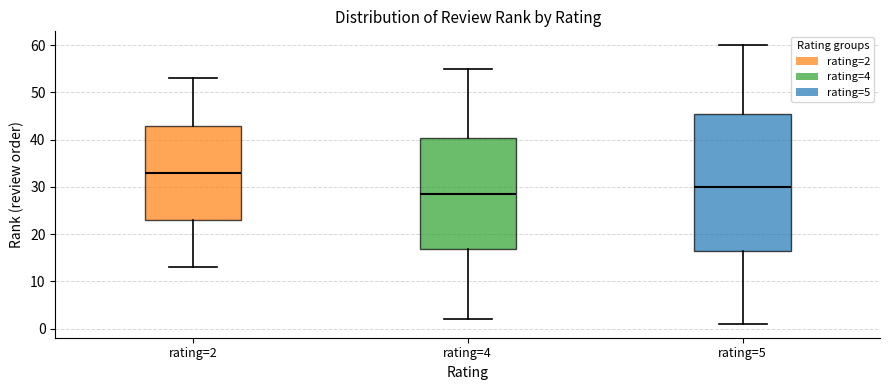

Reading left to right, read every box against the y-axis: the position of its median line, the range the box covers, and the ends of its whiskers. The values are not printed on the chart, so give them approximately, as read against the axis.

rating=2: median 33, box 23 to 43, whiskers 13 to 53
rating=4: median 29, box 17 to 40, whiskers 2 to 55
rating=5: median 30, box 17 to 46, whiskers 1 to 60